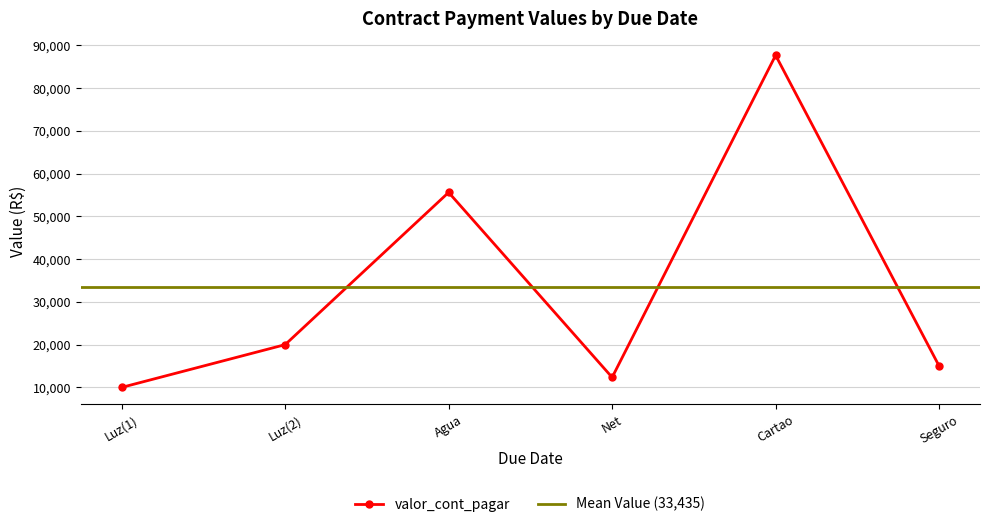

Is it true that valor_cont_pagar equals 21510 at Seguro?

False